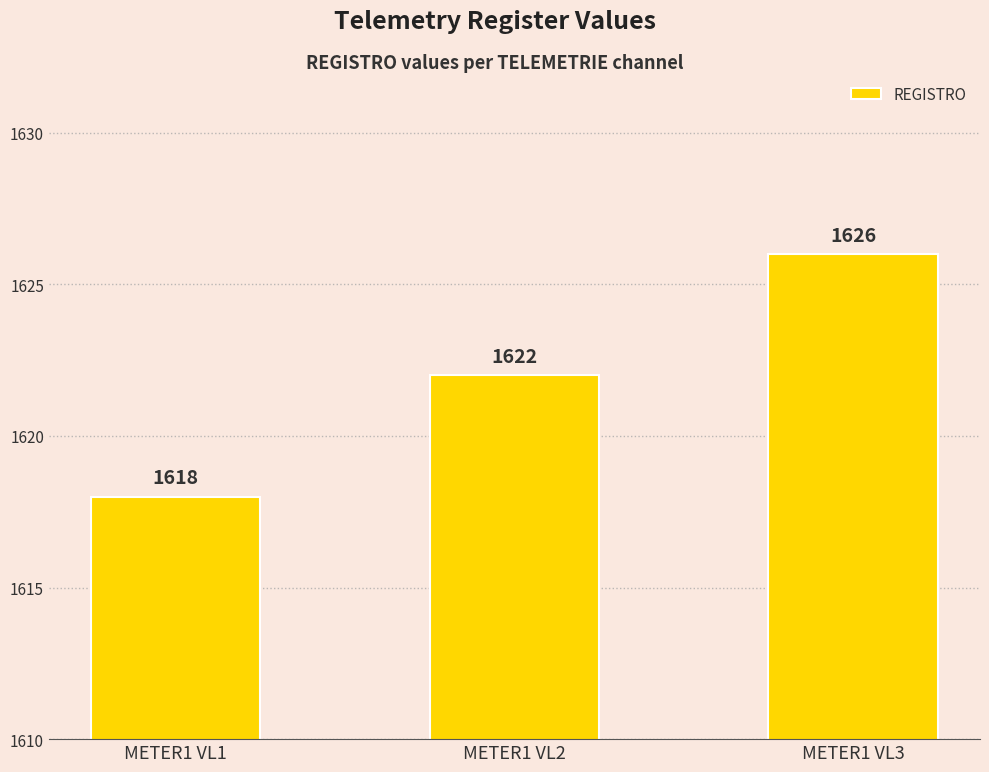

Where is the data nearest to the value 1622?

METER1 VL2